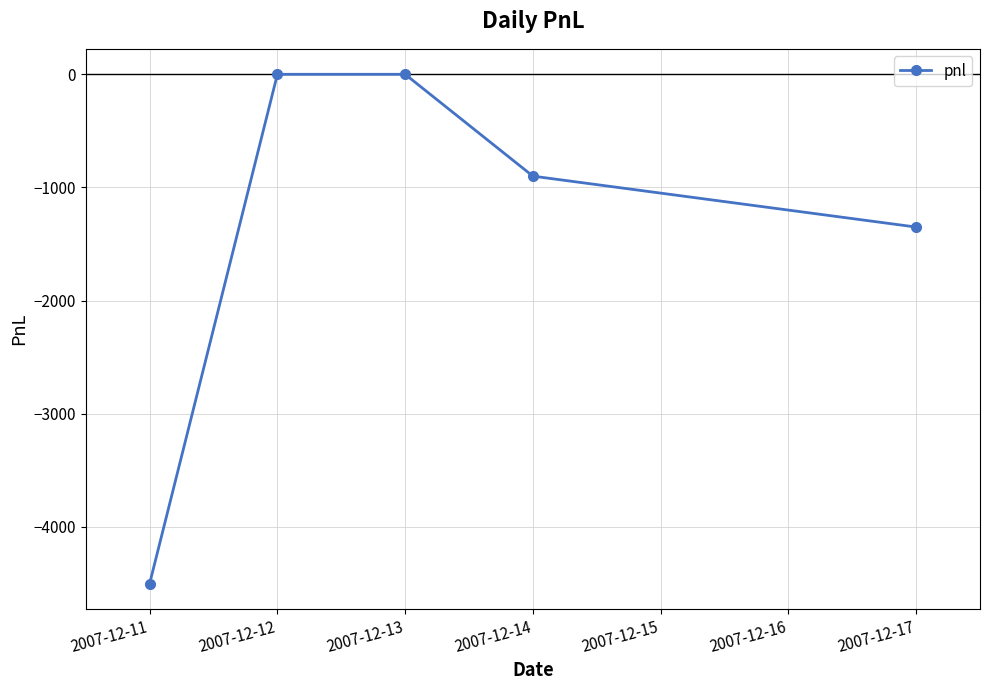

How many lines are shown in the chart?

1